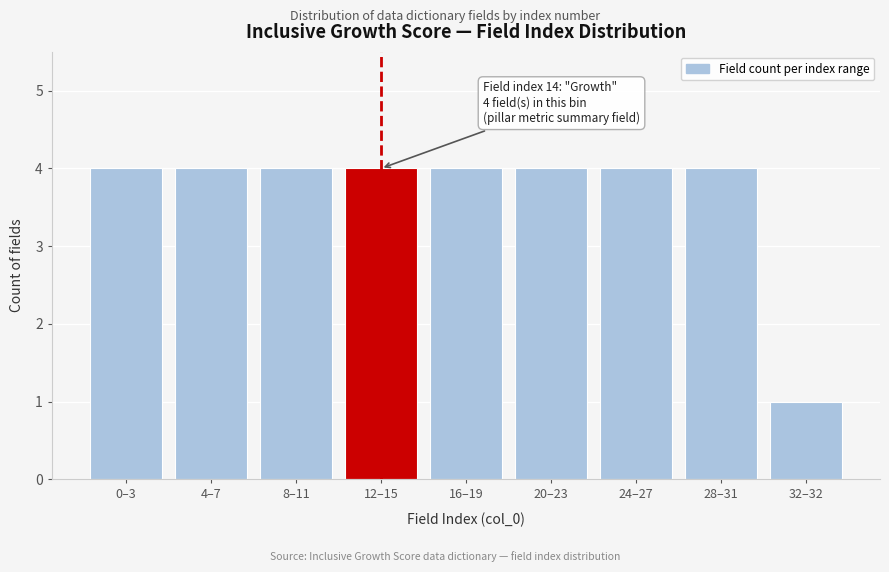

Reading left to right, what are all the values shown in this chart?

4	4	4	4	4	4	4	4	1